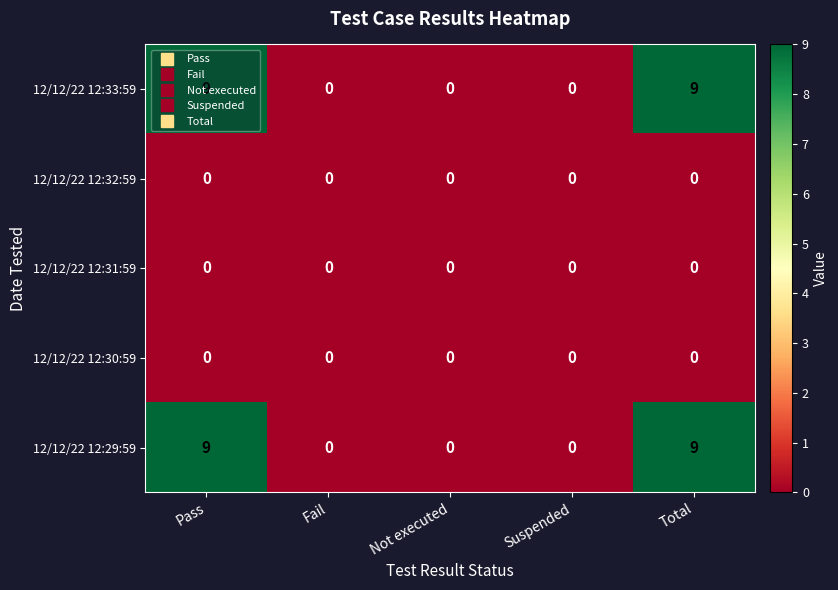

The 12/12/22 12:33:59 series shows 0 at Not executed. True or false?

True